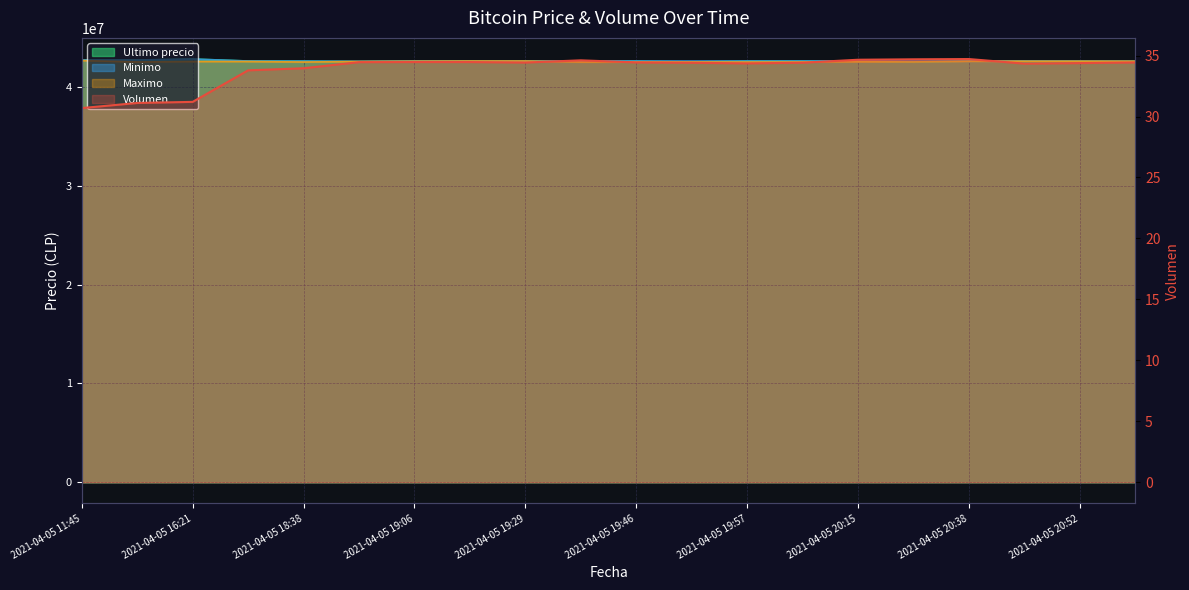

What is the label of the 3rd point from the left?

2021-04-05 16:21